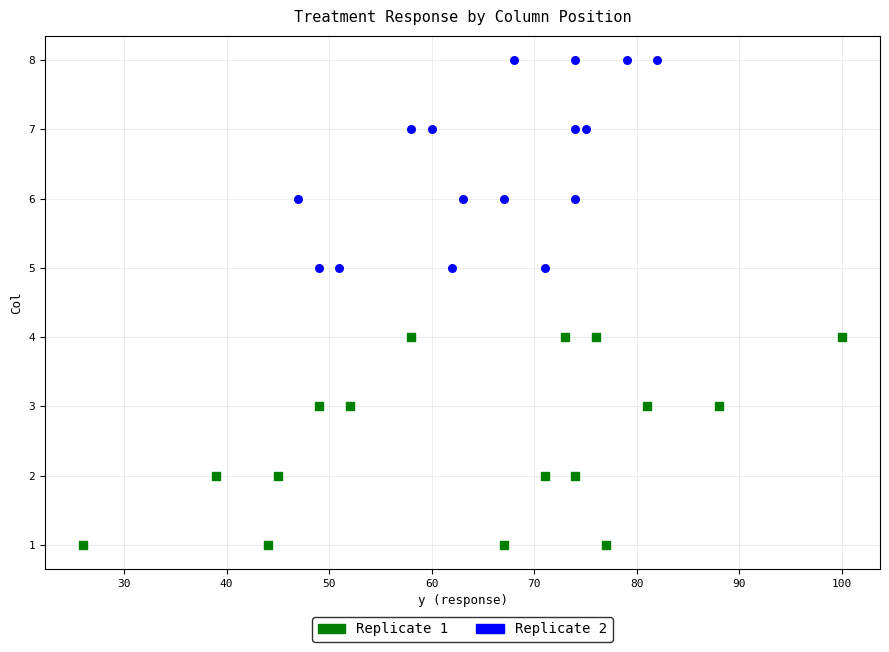

Which series reaches the minimum Y coordinate?

Replicate 1